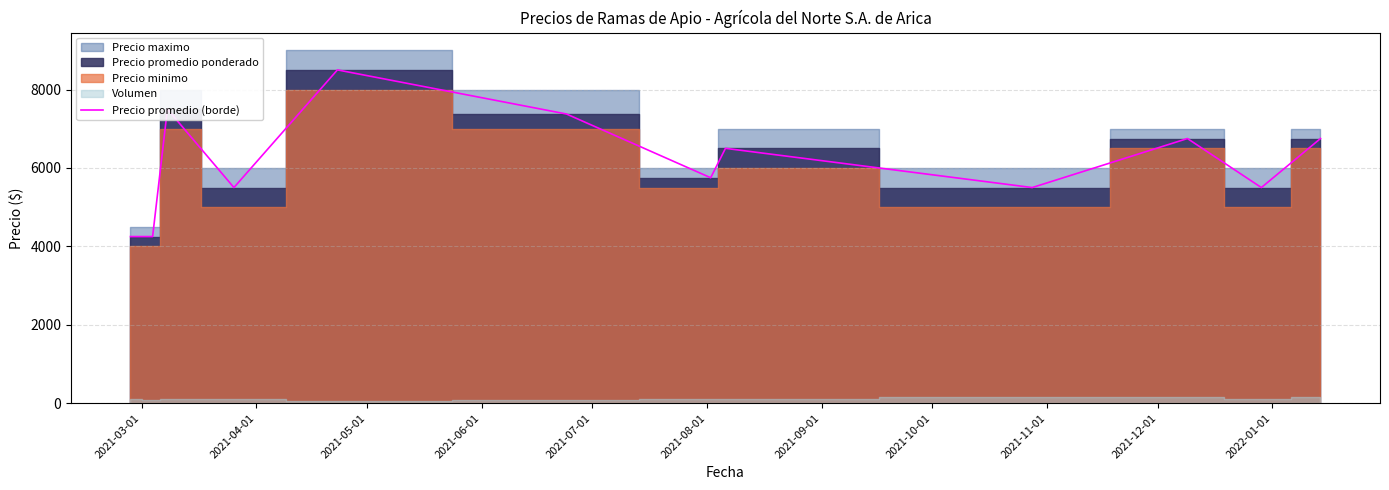

What is the lowest value of the Precio promedio (borde) series?

4250